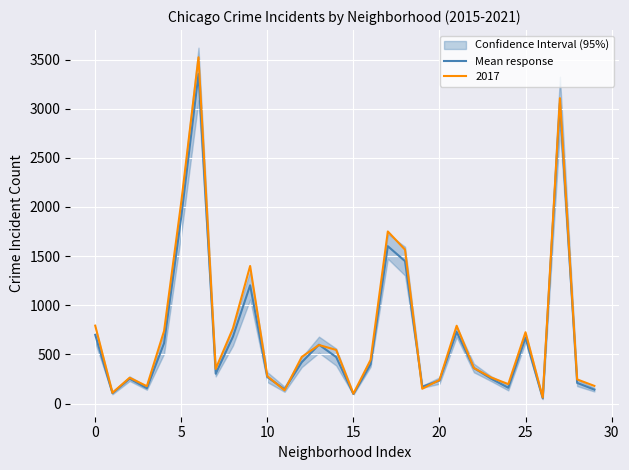

Reading left to right, transcribe all the data shown in this chart.

699.5	106.0	253.5	156.7	614.5	1902.2	3353.2	303.8	680.2	1203.5	269.3	145.8	421.0	599.2	473.3	97.3	400.3	1601.2	1449.2	171.5	233.8	729.3	361.8	253.7	161.2	669.8	53.5	3056.3	210.7	142.0